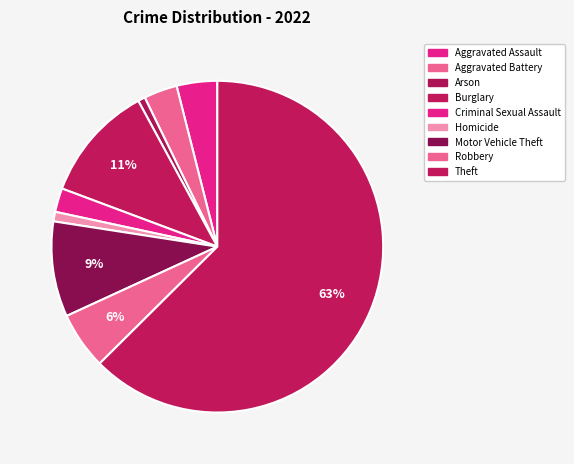

To the nearest percent, what percentage of the pie is Motor Vehicle Theft?

9%